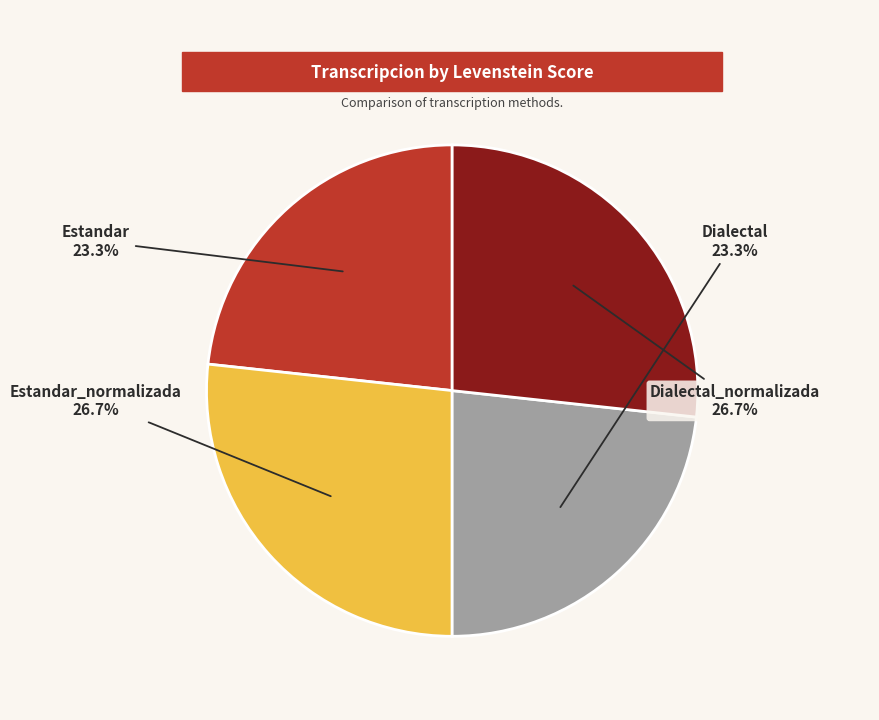

Is there any slice that represents more than half of the pie?

No